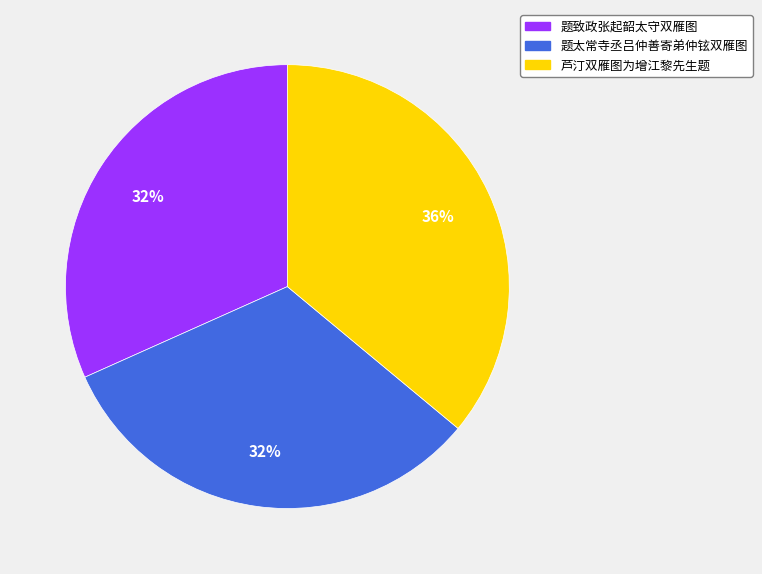

The 题致政张起韶太守双雁图 slice represents 32% of the pie. True or false?

True